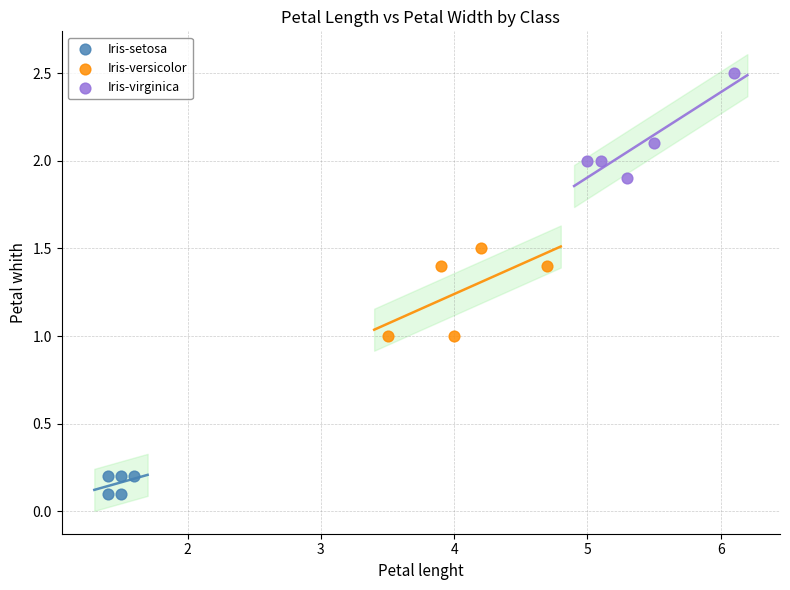

Which series reaches the minimum Y coordinate?

Iris-setosa